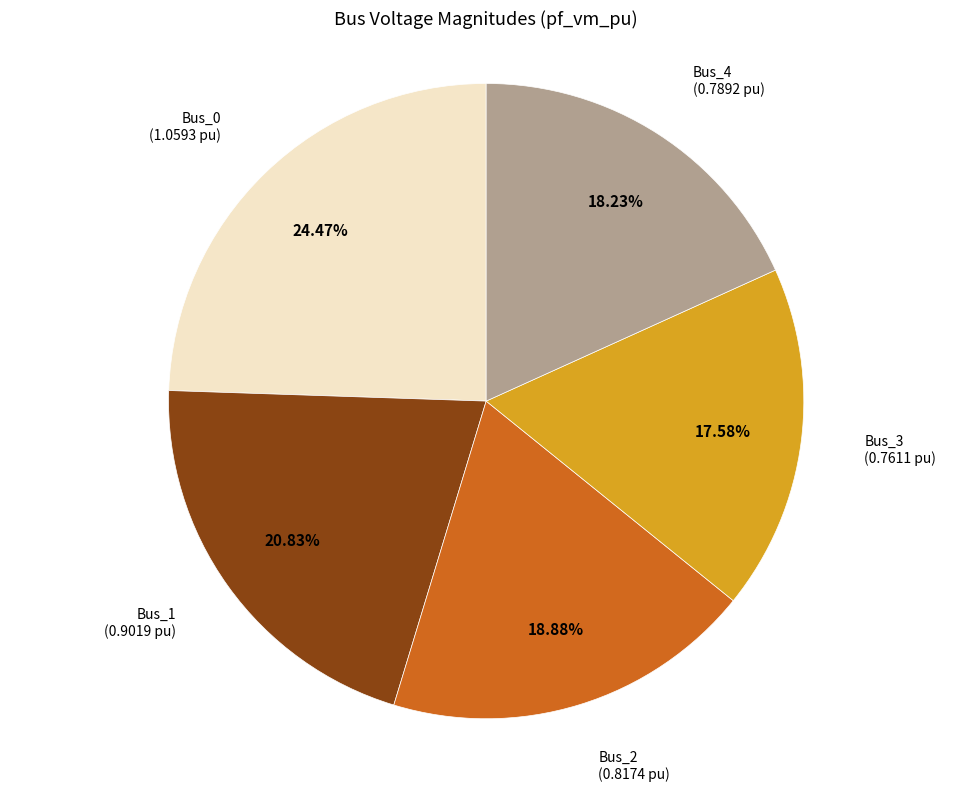

Is there a majority slice in this chart?

No